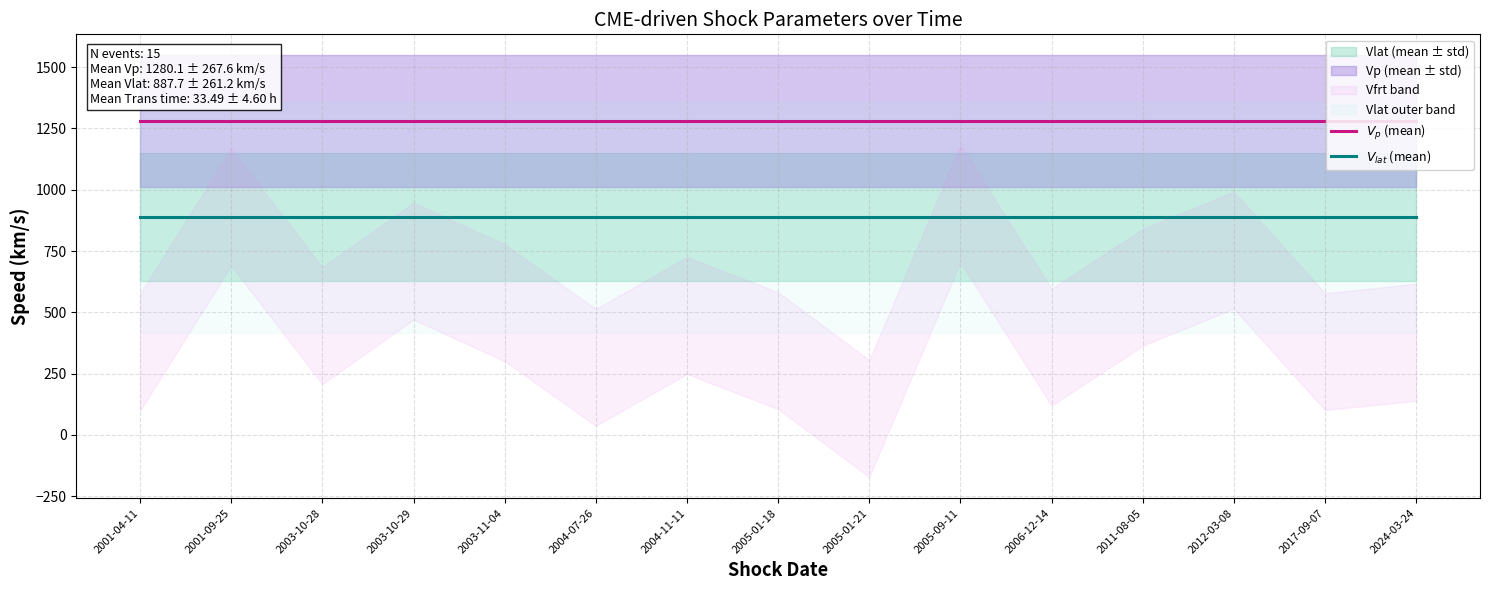

True or false: $V_{lat}$ (mean) has more than 0 points higher than both neighbors.

False